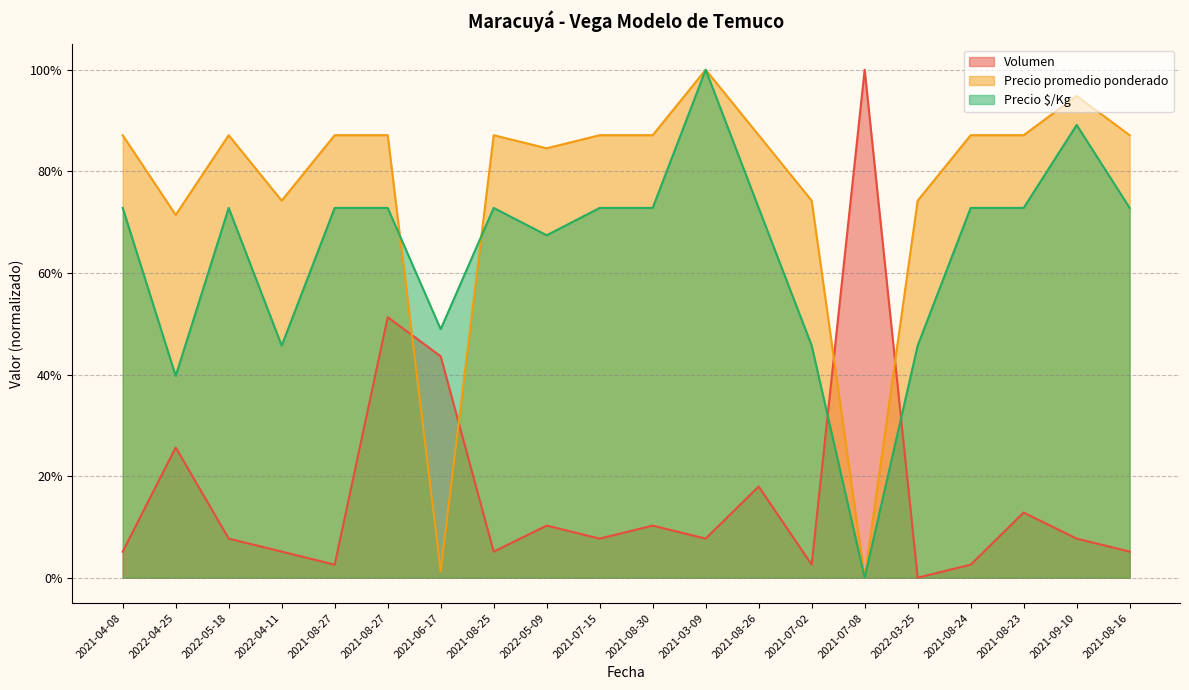

Is it true that Precio $/Kg equals 0.2 at 2021-08-23?

False